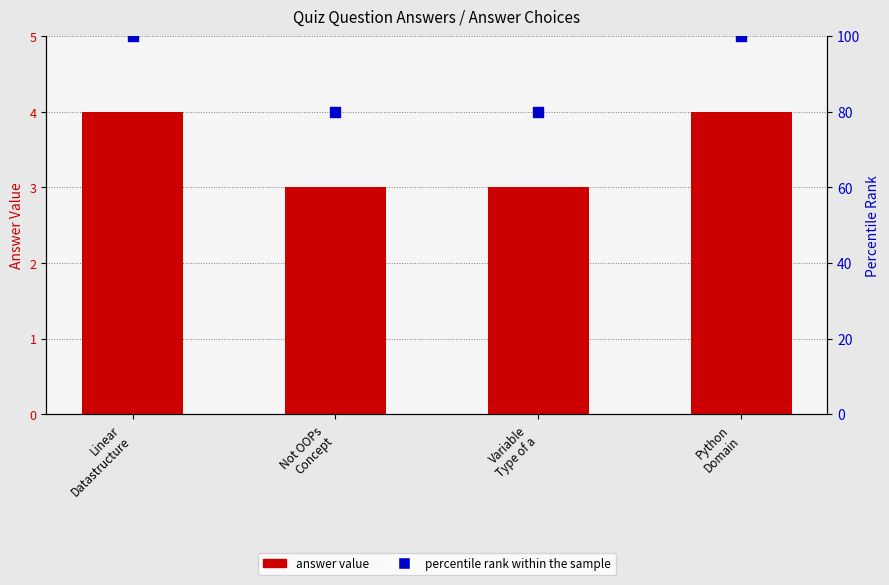

What are all the series names shown in the legend?

answer value, percentile rank within the sample